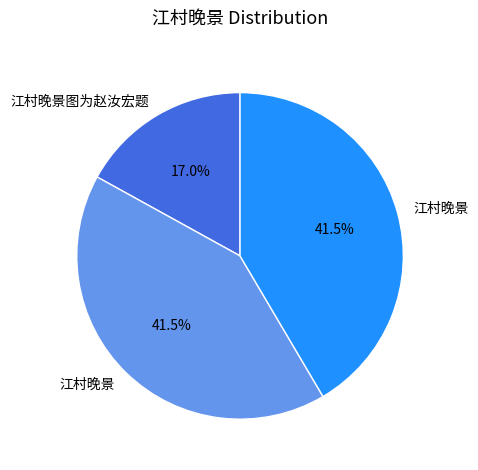

Does any single category account for the majority?

No